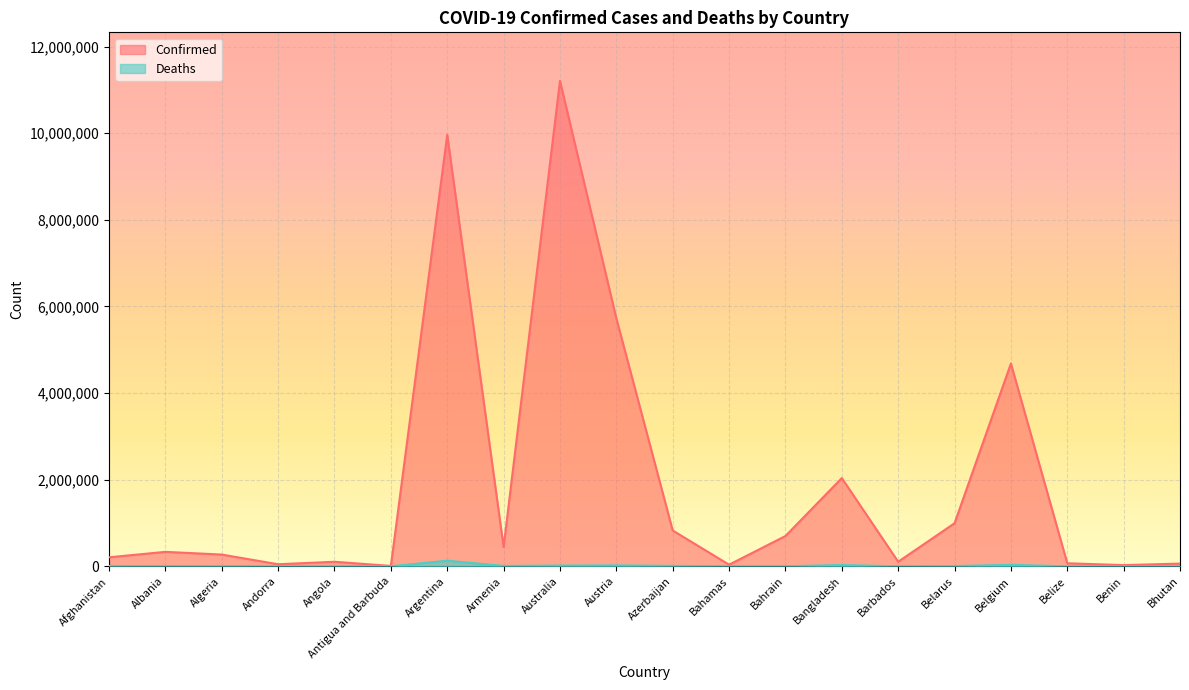

What is the smallest value displayed?

21